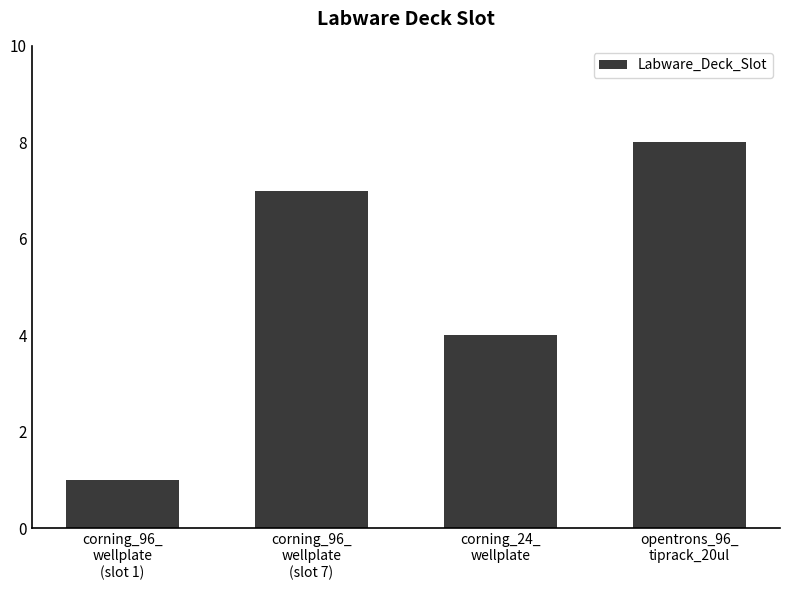

What position from the right is corning_96_
wellplate
(slot 7)?

3